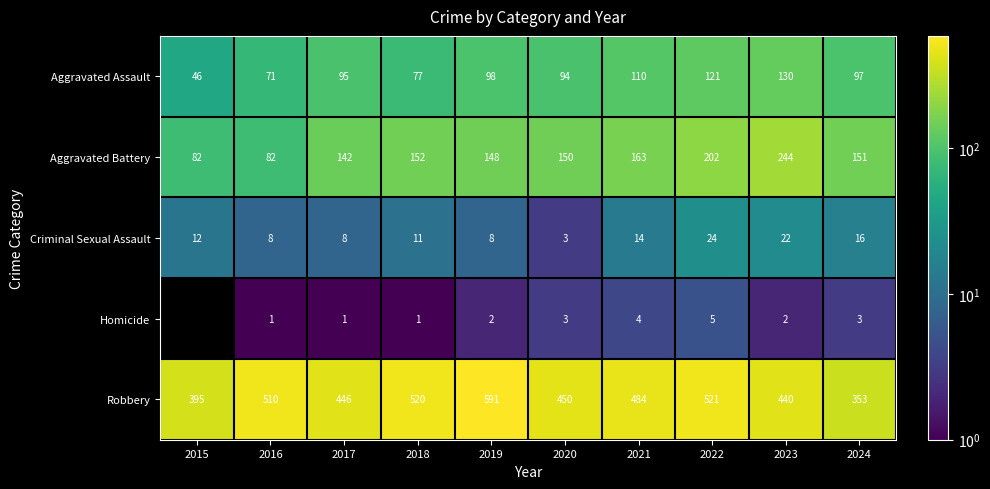

At 2017, list the series in order from smallest to largest.

Homicide, Criminal Sexual Assault, Aggravated Assault, Aggravated Battery, Robbery